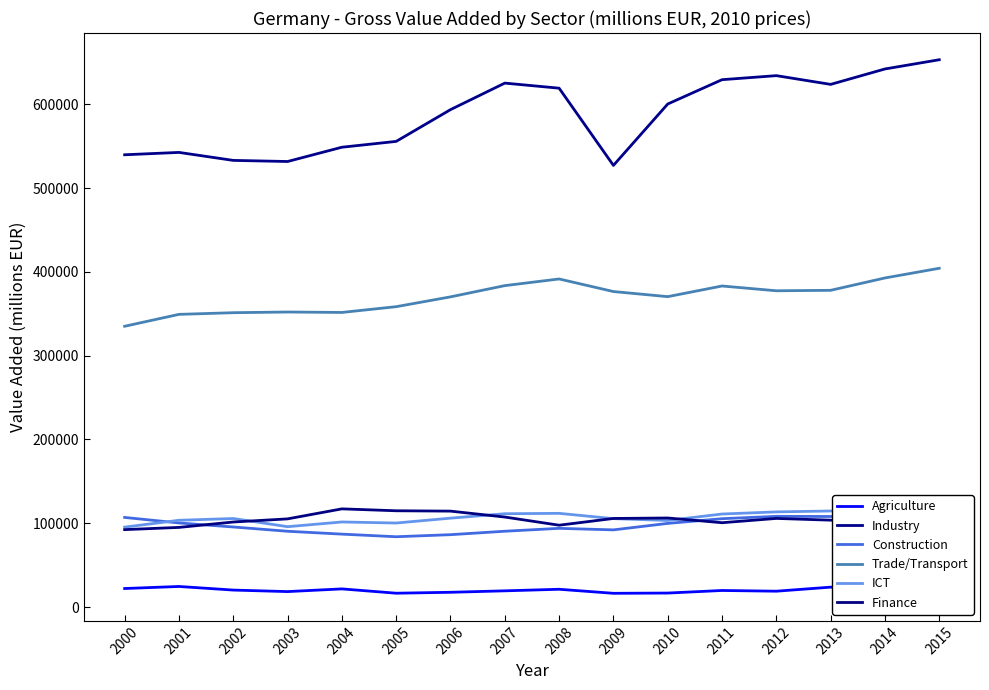

The value of Construction at 2011 is 52363.9. True or false?

False